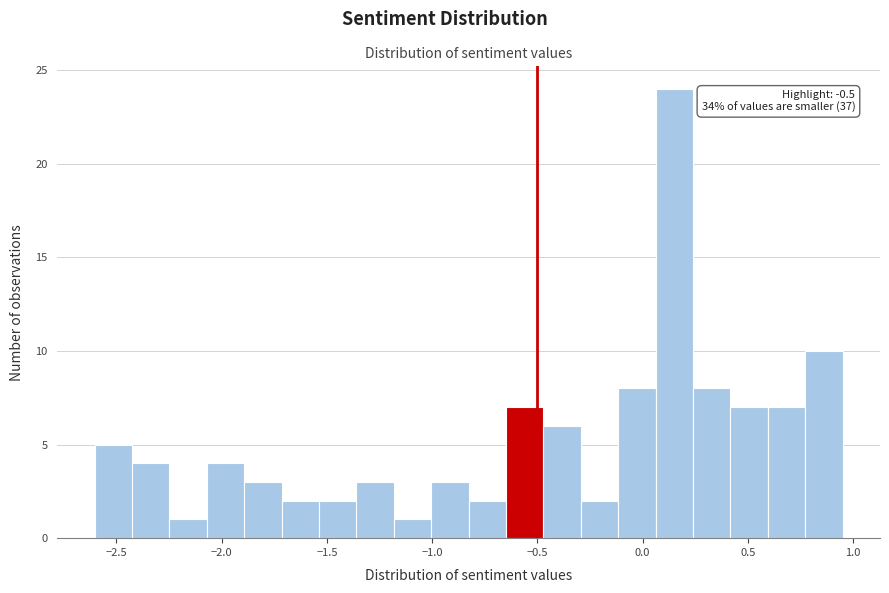

Read against the x-axis, roughly where is the centre of the tallest bar?

0.15